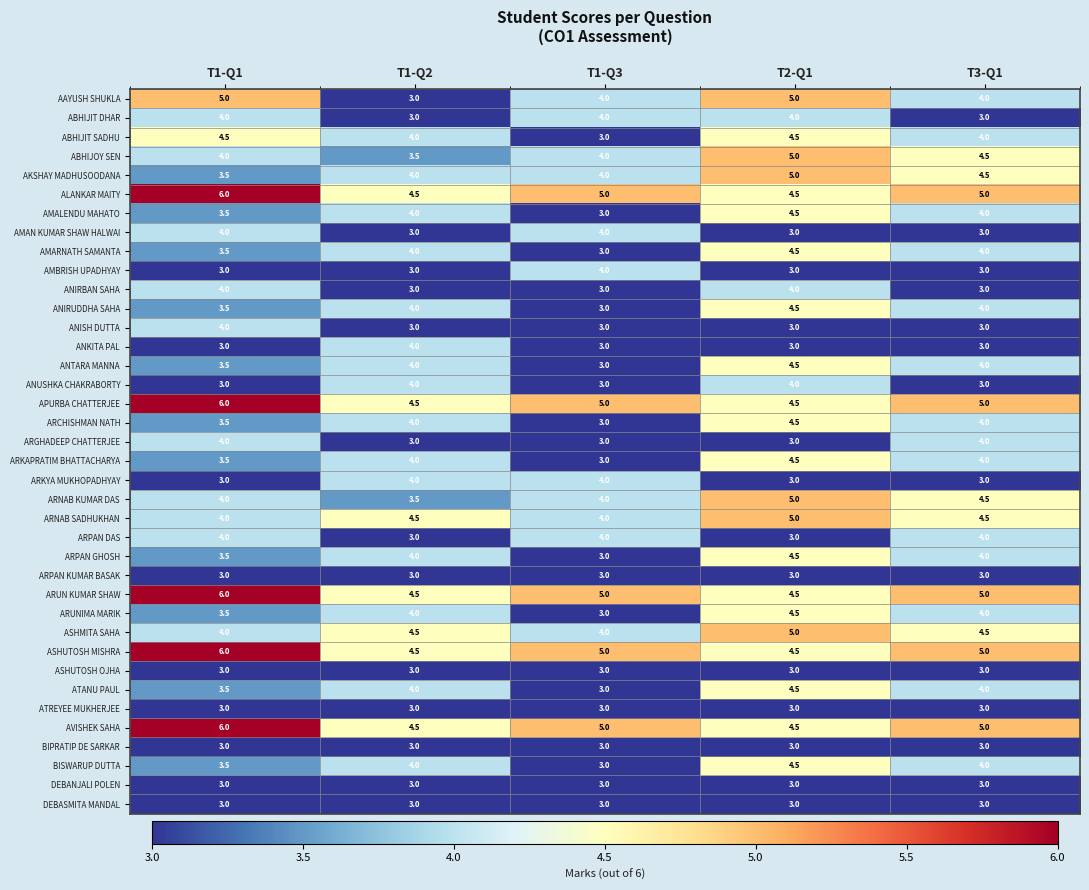

What is the total value across all series at T1-Q3?

135.0